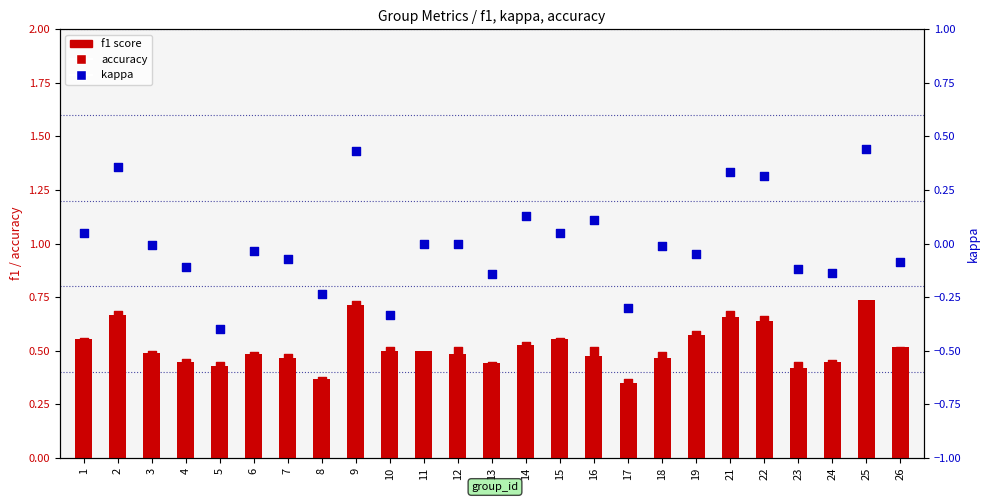

At which category is the sum across all series the highest?

25